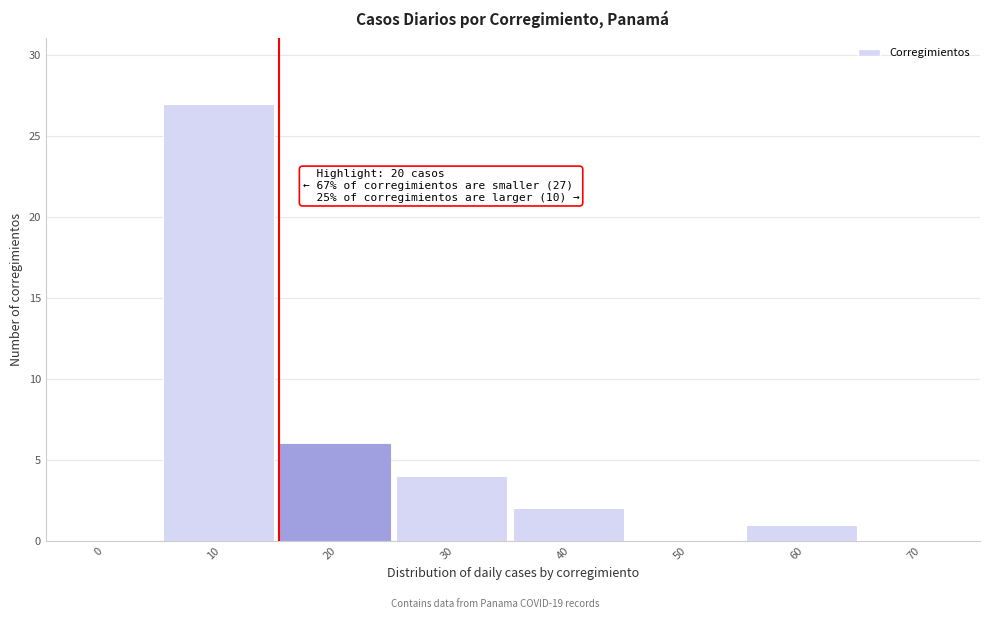

Reading left to right, what are all the values shown in this chart?

0=0	10=27	20=6	30=4	40=2	50=0	60=1	70=0